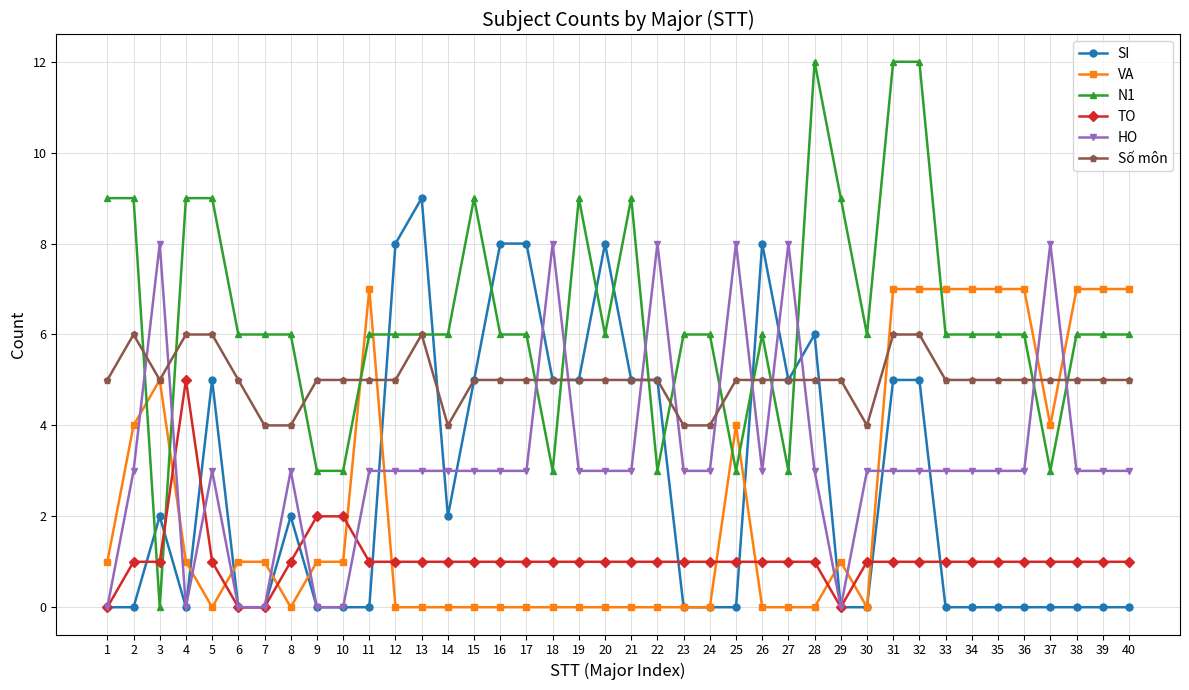

Reading left to right, list all the values displayed in this chart.

SI: 0	0	2	0	5	0	0	2	0	0	0	8	9	2	5	8	8	5	5	8	5	5	0	0	0	8	5	6	0	0	5	5	0	0	0	0	0	0	0	0
VA: 1	4	5	1	0	1	1	0	1	1	7	0	0	0	0	0	0	0	0	0	0	0	0	0	4	0	0	0	1	0	7	7	7	7	7	7	4	7	7	7
N1: 9	9	0	9	9	6	6	6	3	3	6	6	6	6	9	6	6	3	9	6	9	3	6	6	3	6	3	12	9	6	12	12	6	6	6	6	3	6	6	6
TO: 0	1	1	5	1	0	0	1	2	2	1	1	1	1	1	1	1	1	1	1	1	1	1	1	1	1	1	1	0	1	1	1	1	1	1	1	1	1	1	1
HO: 0	3	8	0	3	0	0	3	0	0	3	3	3	3	3	3	3	8	3	3	3	8	3	3	8	3	8	3	0	3	3	3	3	3	3	3	8	3	3	3
Số môn: 5	6	5	6	6	5	4	4	5	5	5	5	6	4	5	5	5	5	5	5	5	5	4	4	5	5	5	5	5	4	6	6	5	5	5	5	5	5	5	5